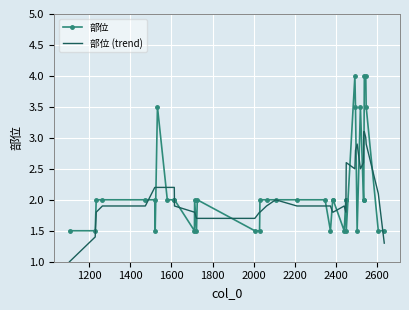

List the series in order of their peak value, lowest first.

部位 (trend), 部位